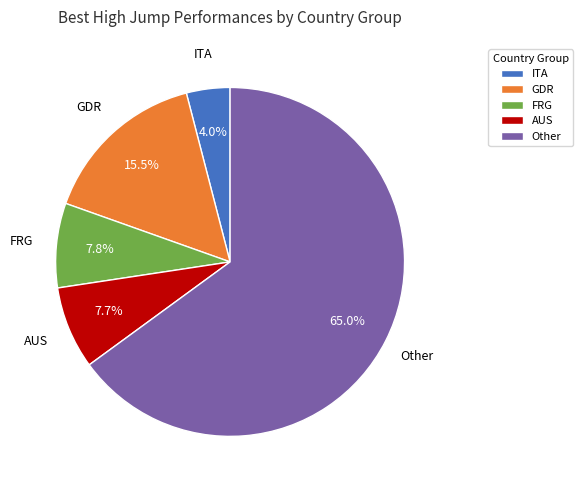

Between Other and FRG, which is larger?

Other